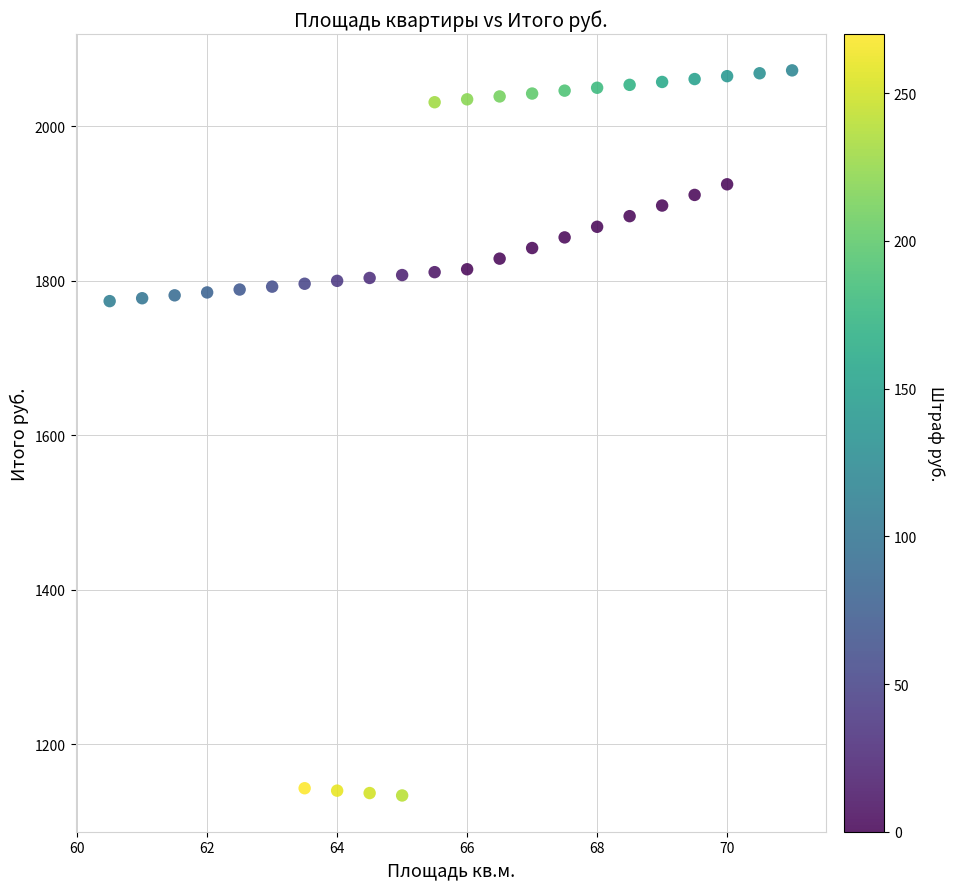

What is the range of X values (max minus min)?

10.5